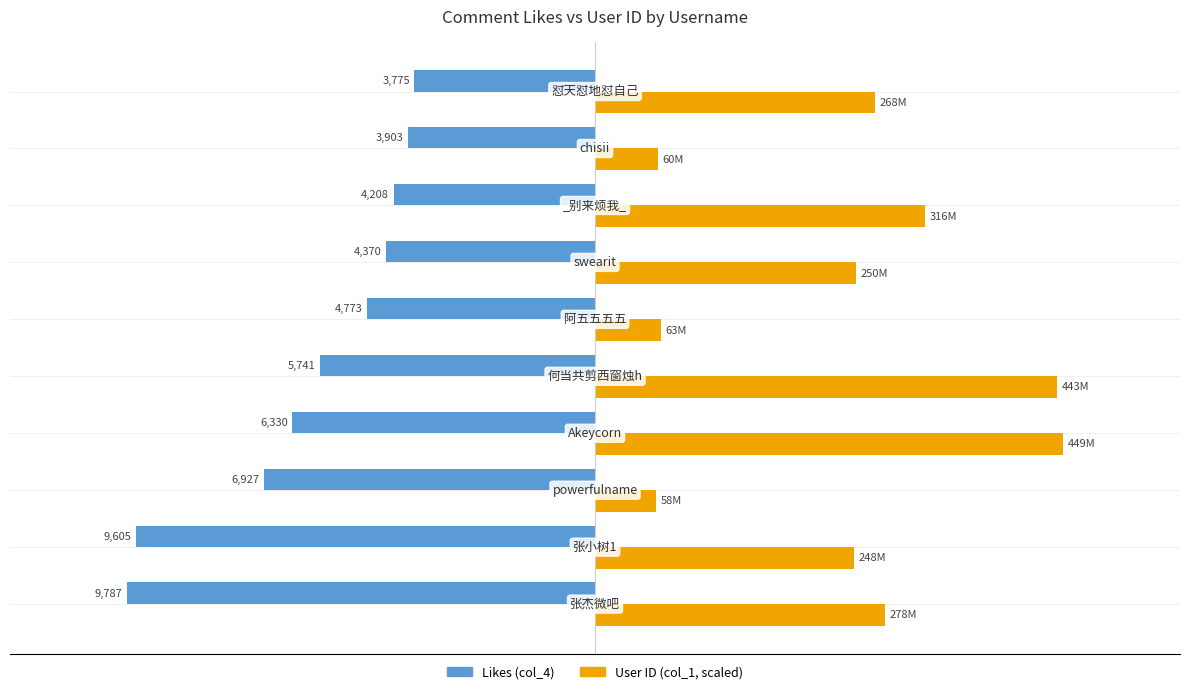

What is the value of the Likes (col_4) bar at the 6th from the left?

-4773.0